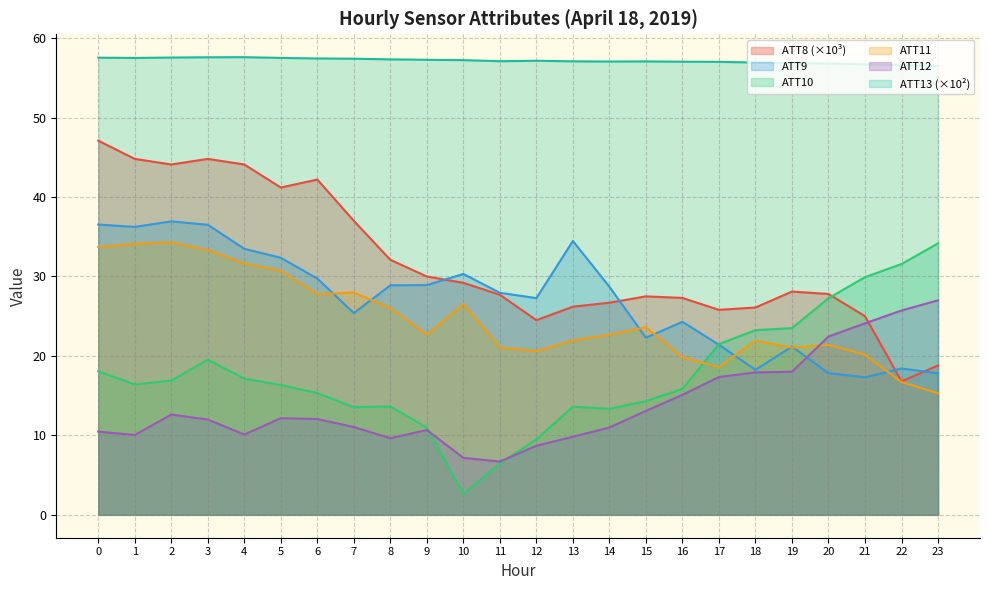

What is the maximum value shown in the chart?

57.6